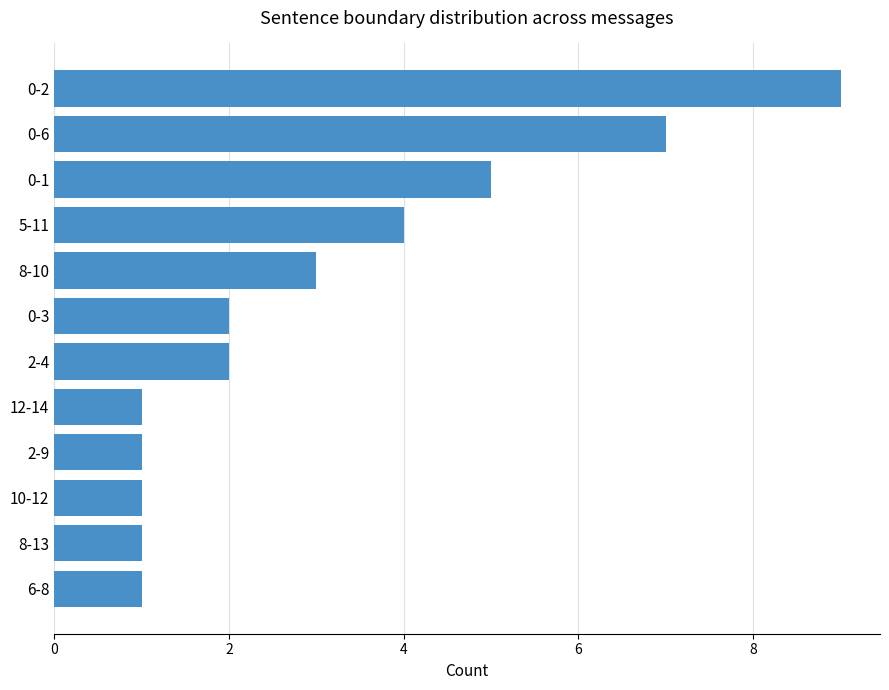

What is the change in value from 12-14 to 2-4?

+1